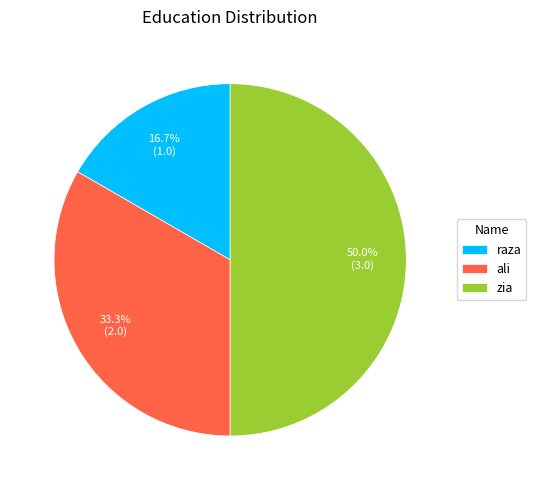

The raza slice represents 30% of the pie. True or false?

False